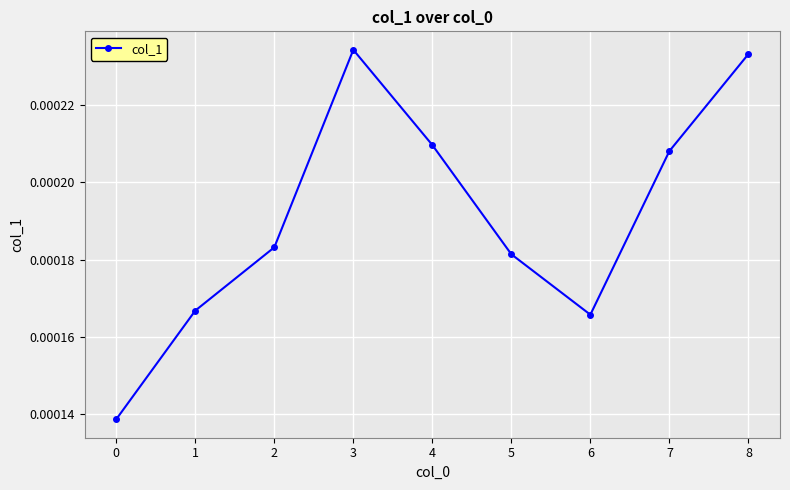

How many interior local valleys (lower than both neighbors) does the data have?

1